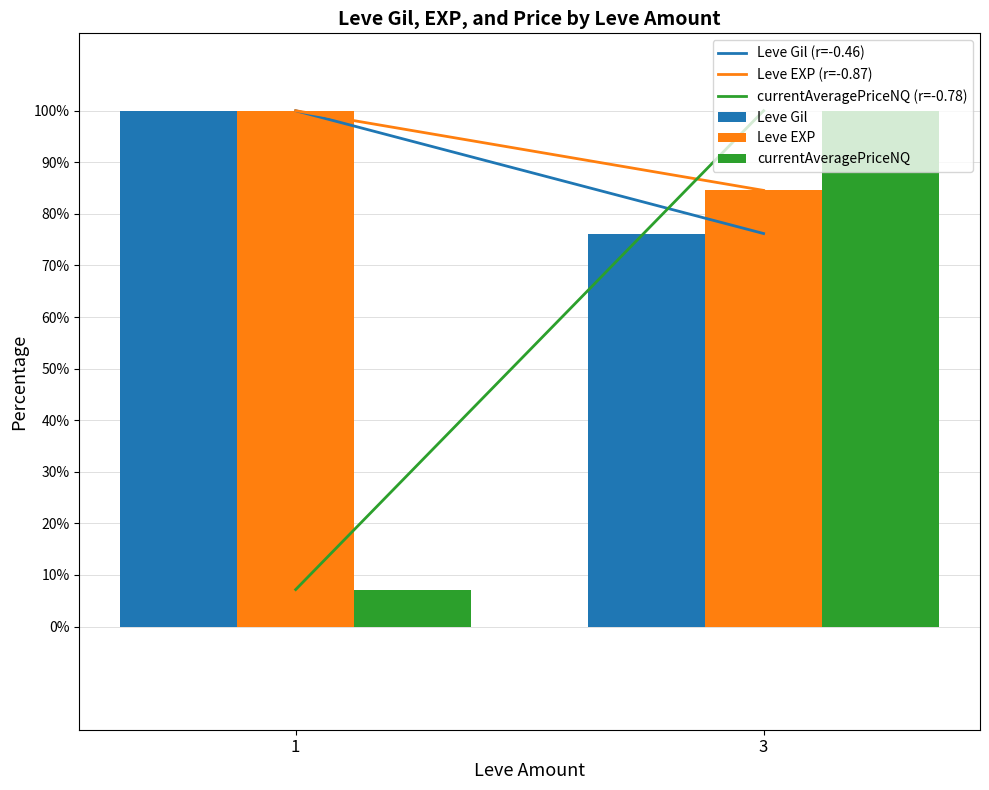

What is the spread (max minus min) of values at 3?

23.8